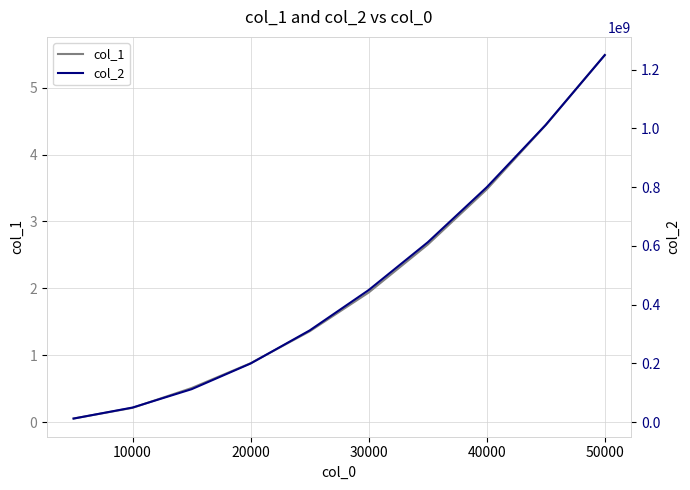

What position from the right is 10000?

9